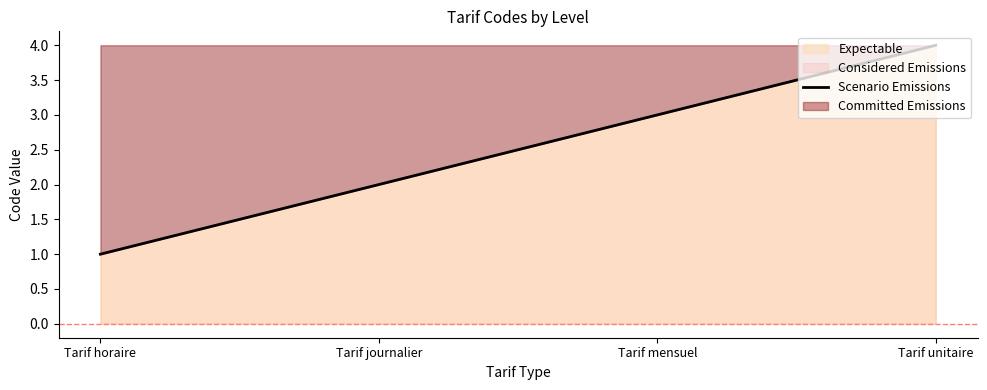

What is the change in value from Tarif horaire to Tarif journalier?

+1